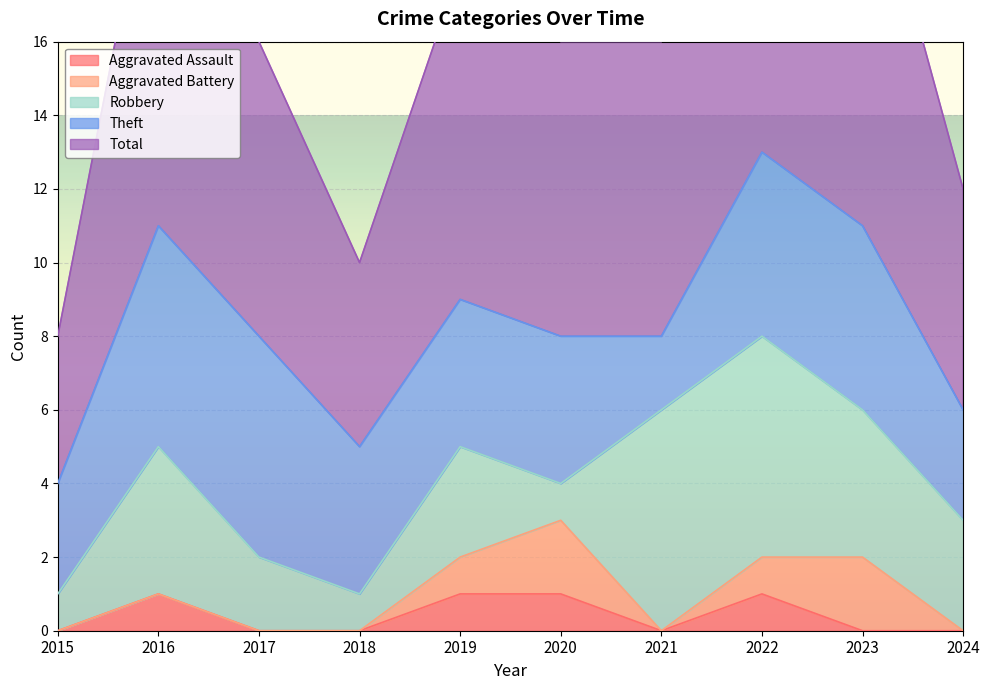

What is the sum of all Aggravated Battery values?

6